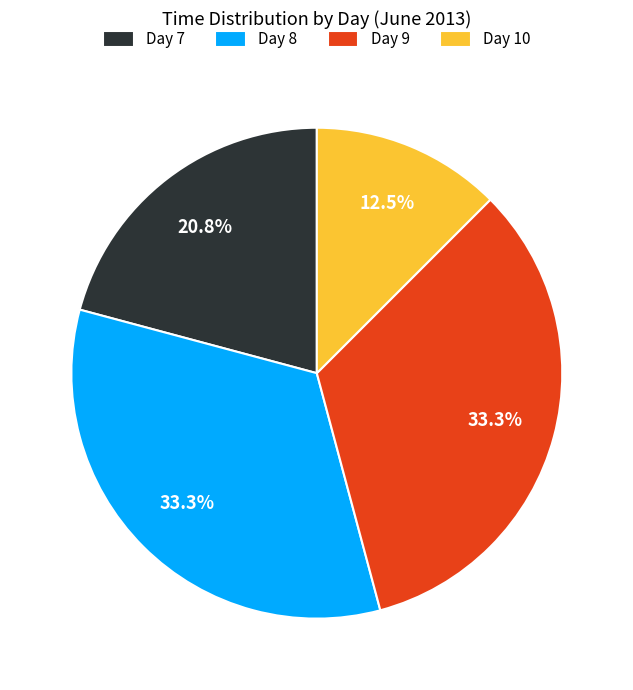

Is there any slice that represents more than half of the pie?

No